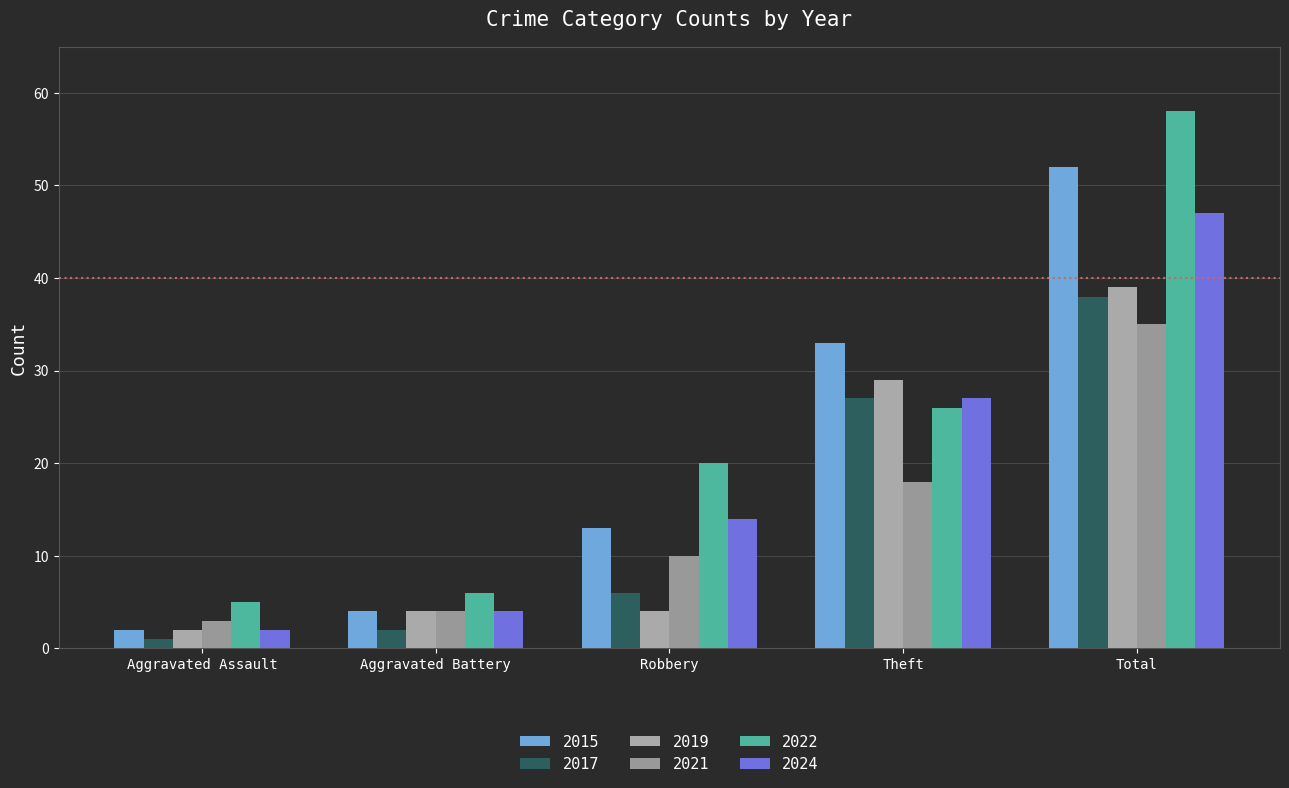

What is the difference between the 2022 values at Total and Aggravated Battery?

52